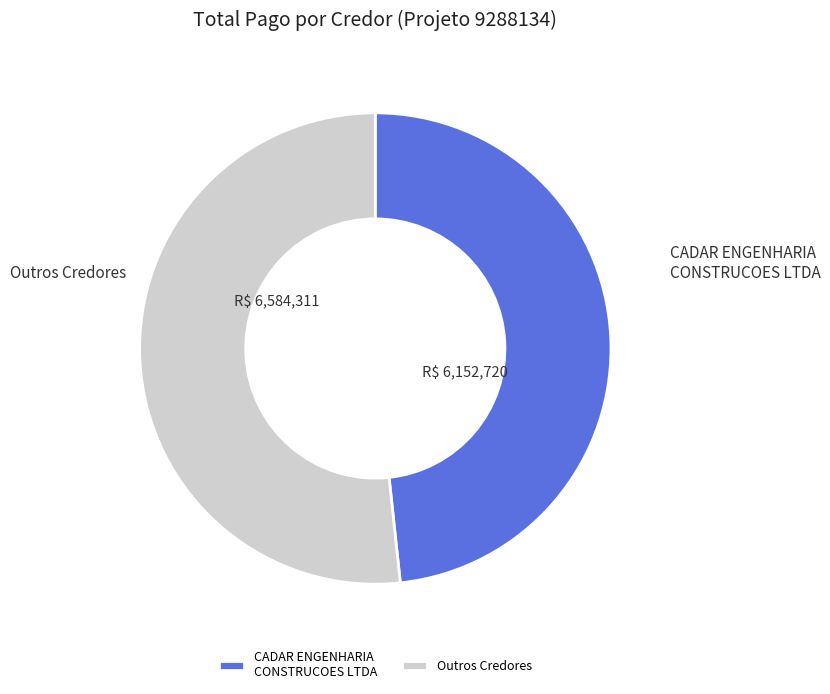

The CADAR ENGENHARIA CONSTRUCOES LTDA slice represents 55% of the pie. True or false?

False